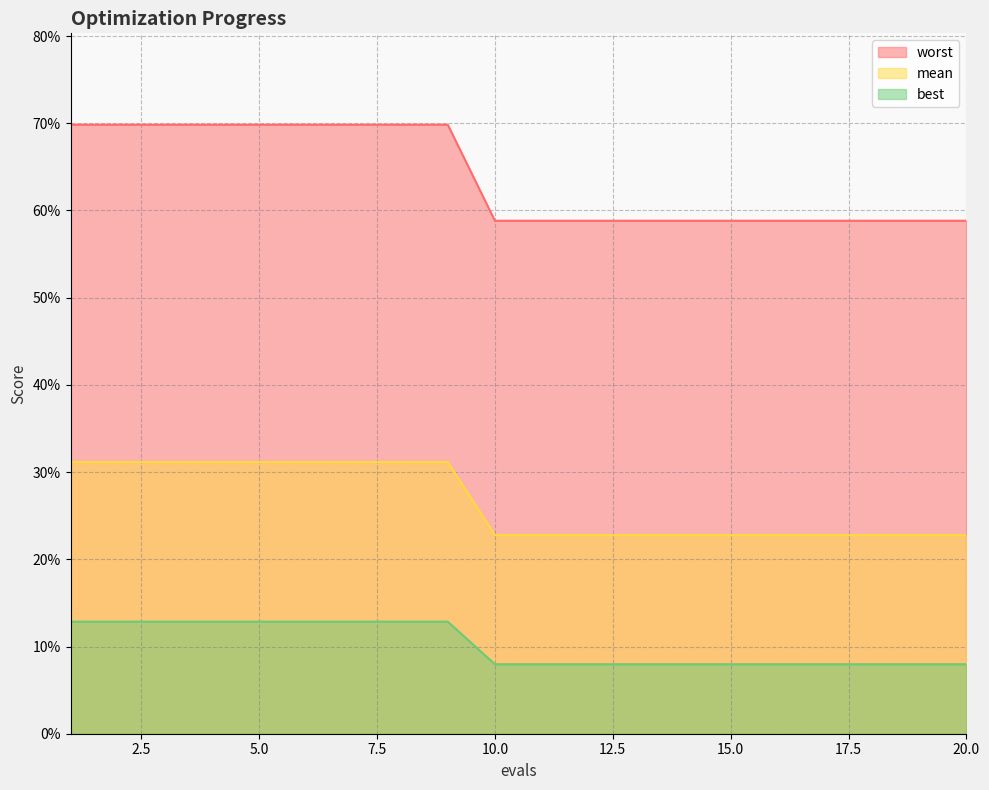

What are all the series names shown in the legend?

worst, mean, best